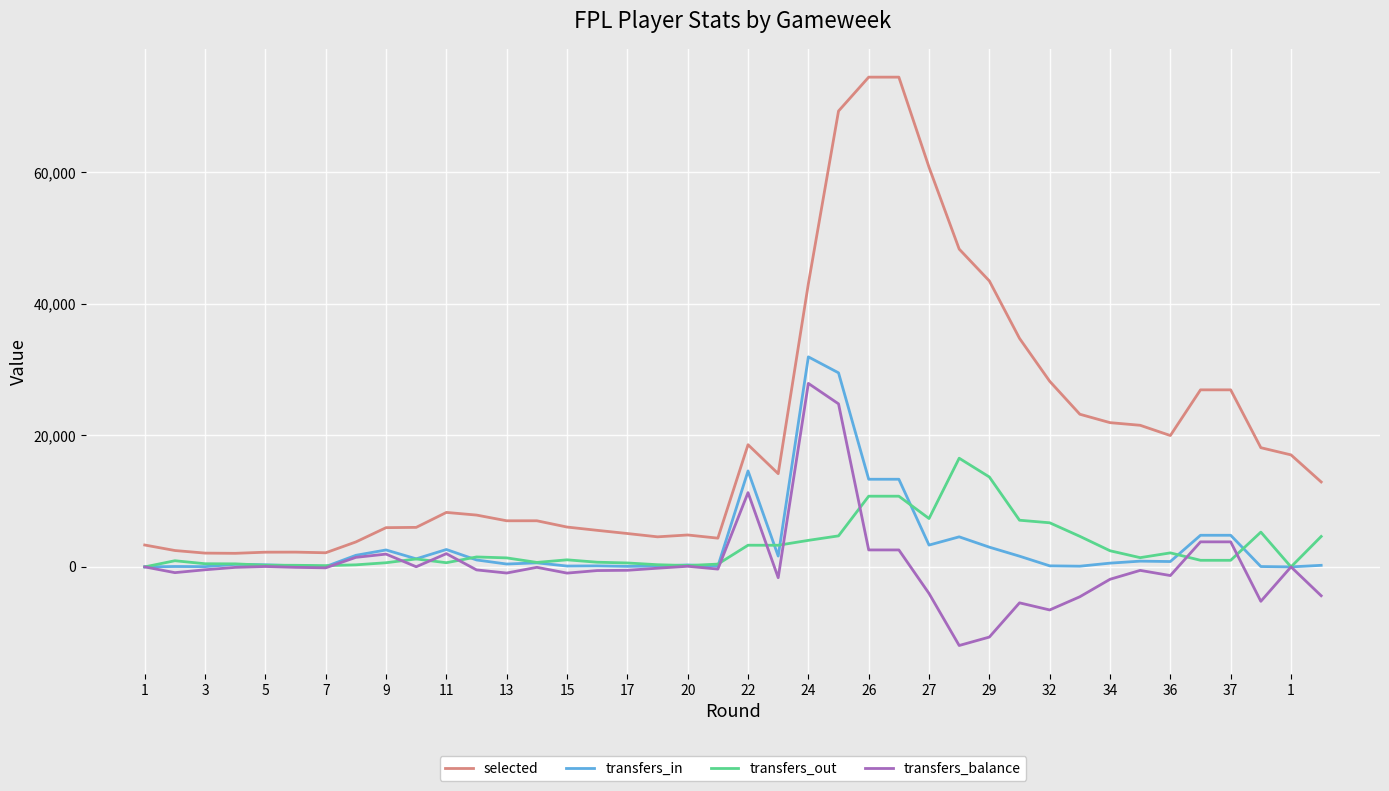

Which series has the largest total across all categories?

selected